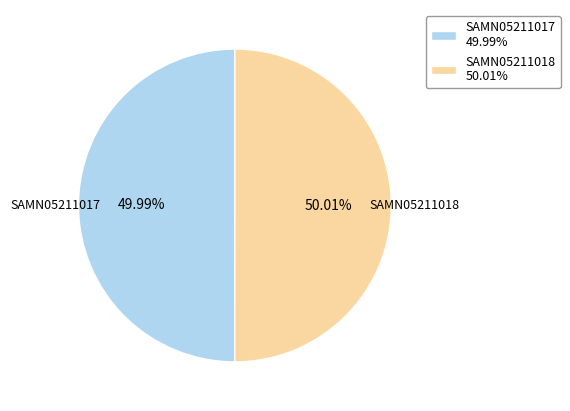

To the nearest percent, what portion does SAMN05211017 represent?

50%